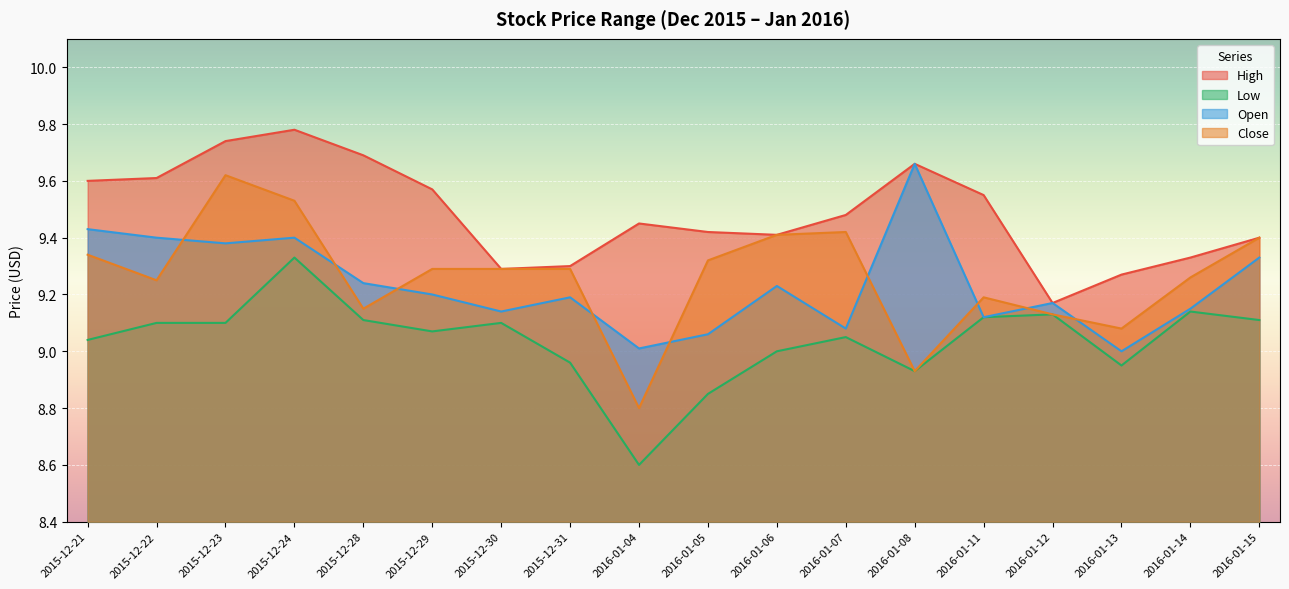

Rank the series at 2015-12-21 from lowest to highest value.

Low, Close, Open, High